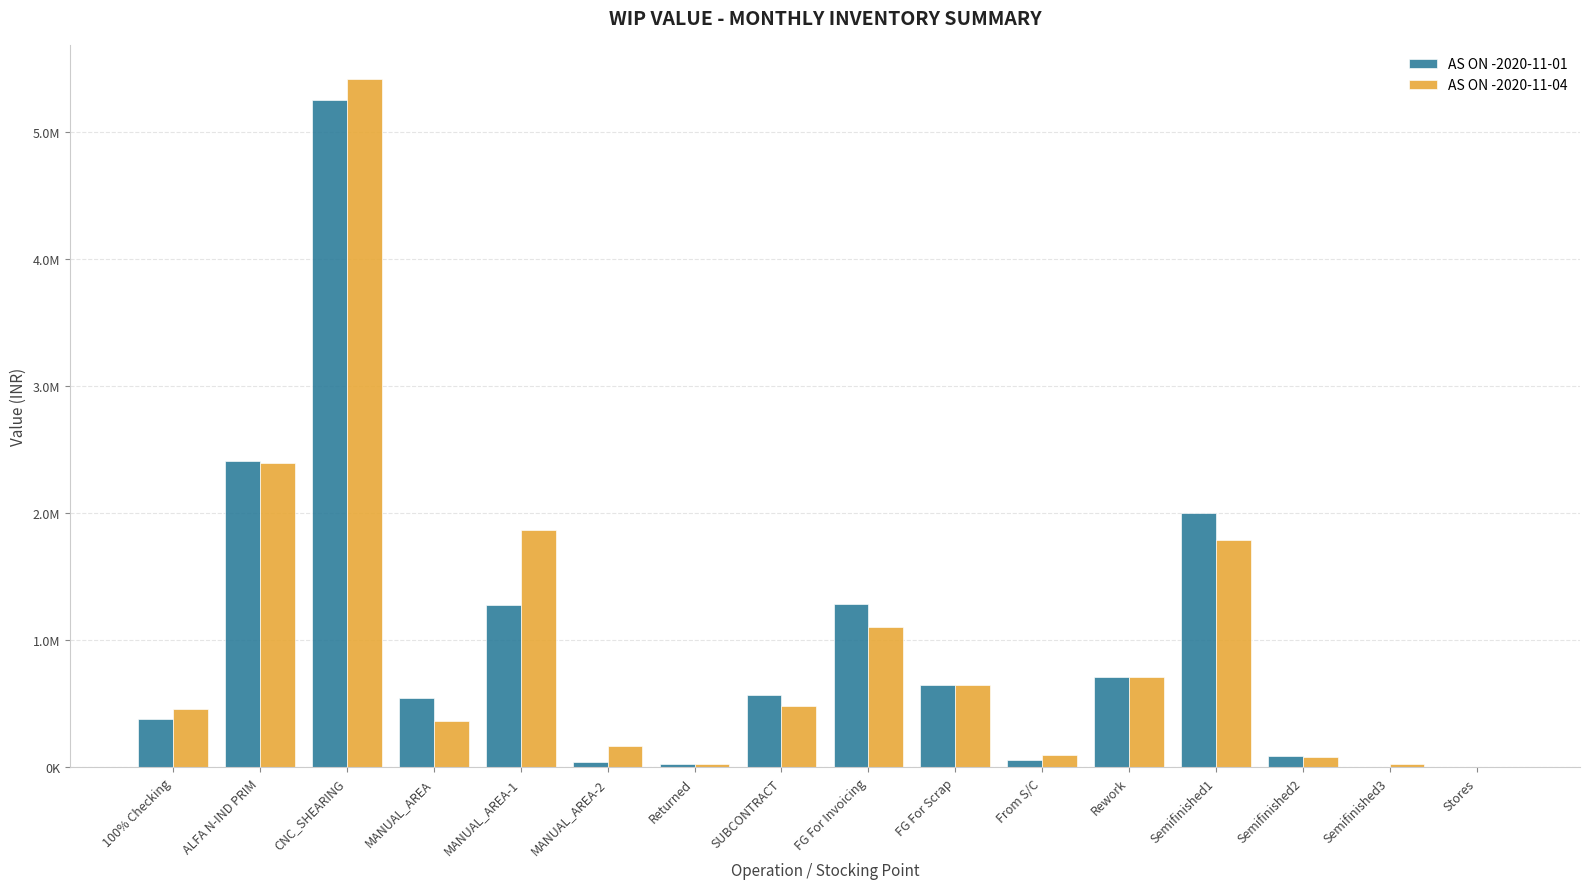

Which series has the largest total across all categories?

AS ON -2020-11-04